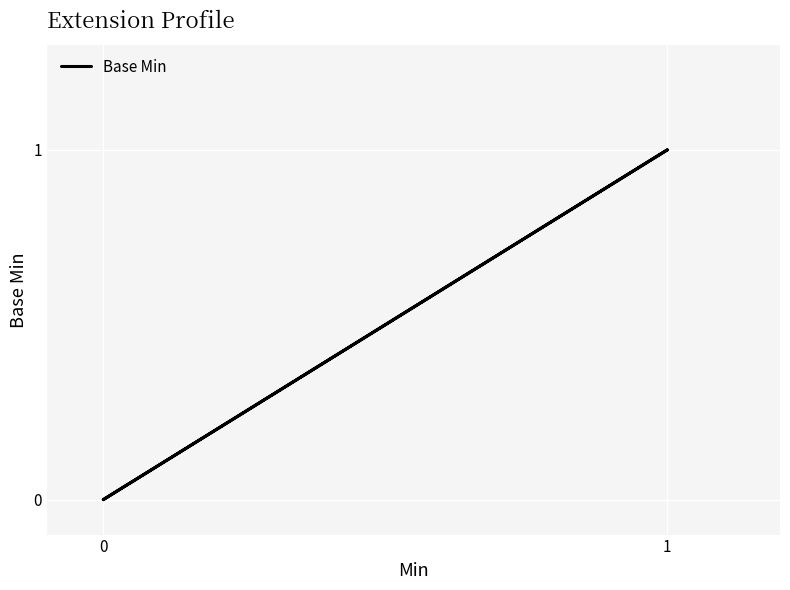

The value at 1 is 2. True or false?

False